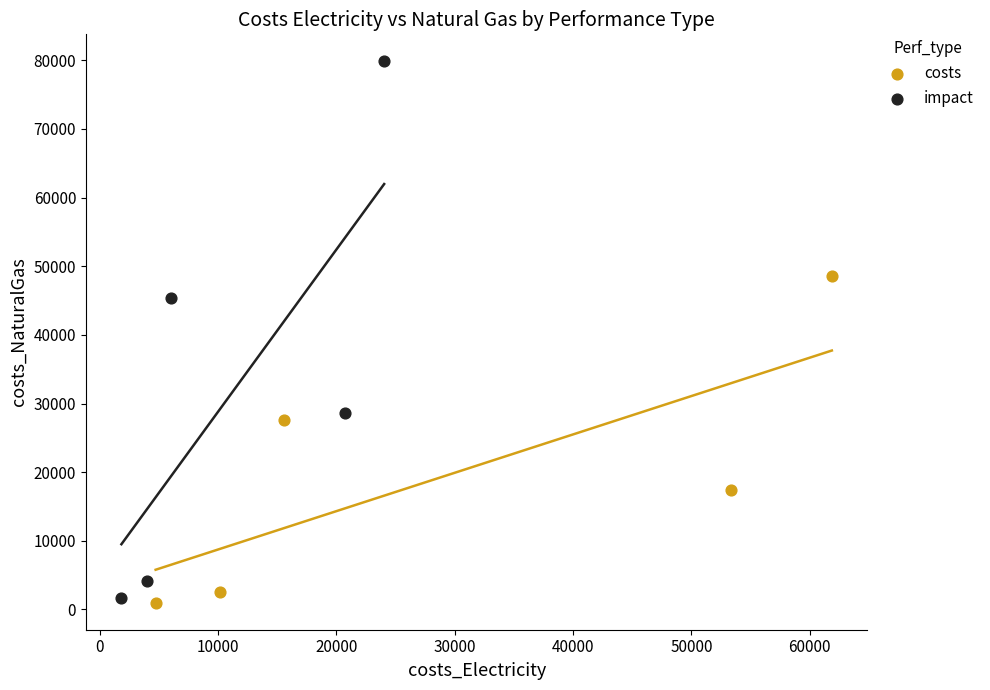

What are all the series names shown in the legend?

costs, impact